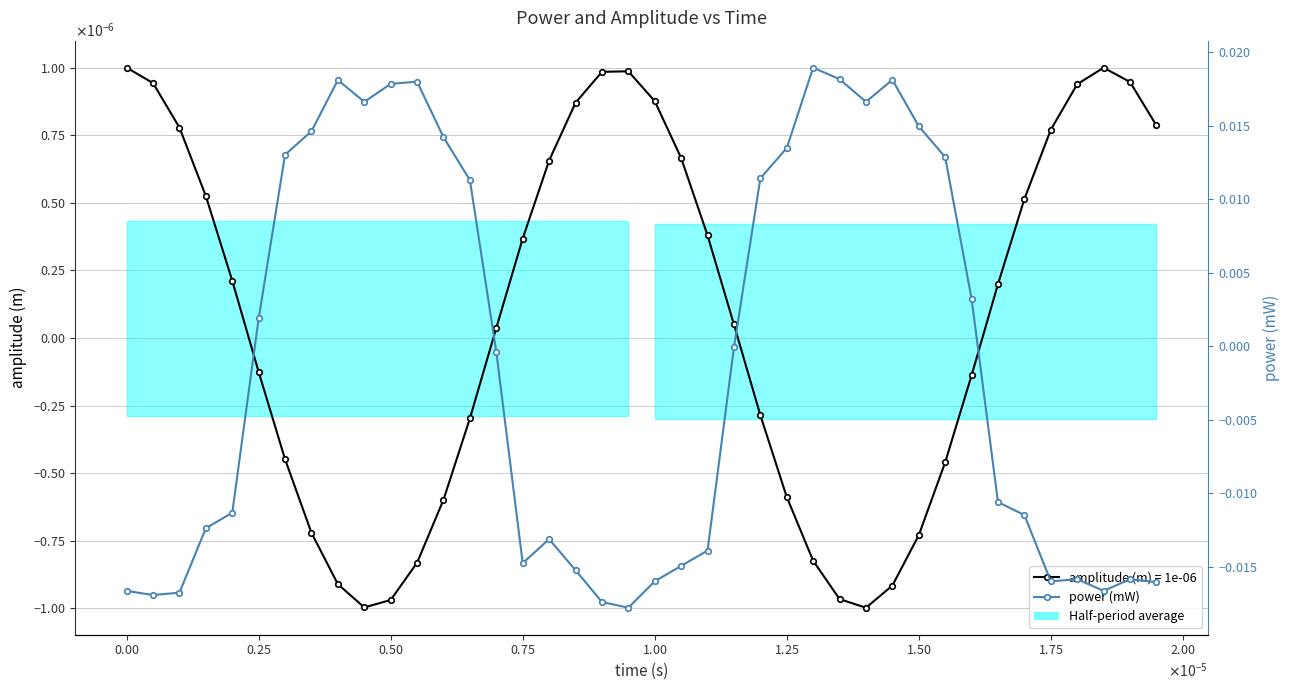

How many values are below zero?

22